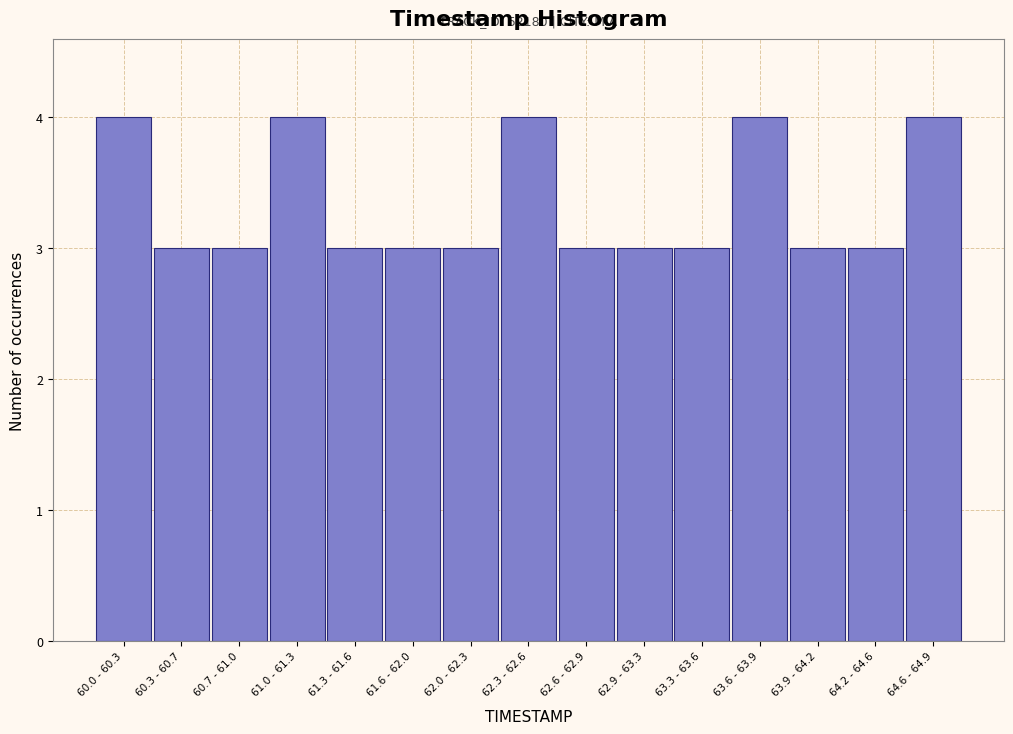

Reading left to right, transcribe all the data shown in this chart.

60.0 - 60.3=4	60.3 - 60.7=3	60.7 - 61.0=3	61.0 - 61.3=4	61.3 - 61.6=3	61.6 - 62.0=3	62.0 - 62.3=3	62.3 - 62.6=4	62.6 - 62.9=3	62.9 - 63.3=3	63.3 - 63.6=3	63.6 - 63.9=4	63.9 - 64.2=3	64.2 - 64.6=3	64.6 - 64.9=4